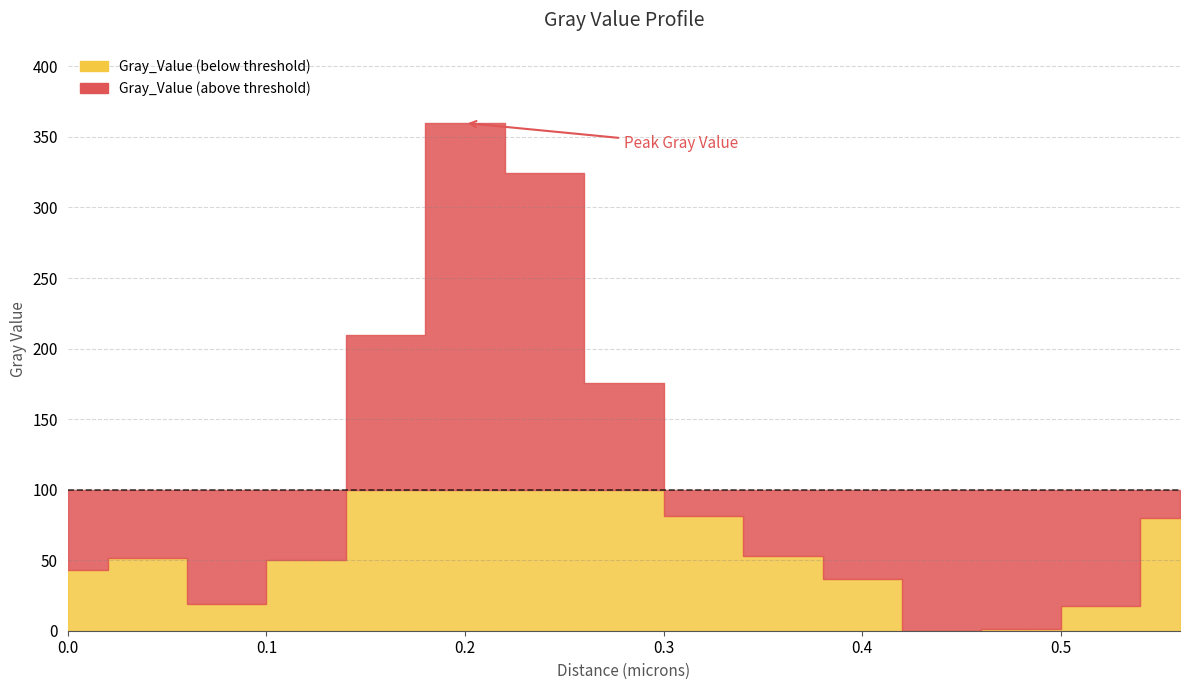

What is the difference between the second highest and second lowest values?

323.1